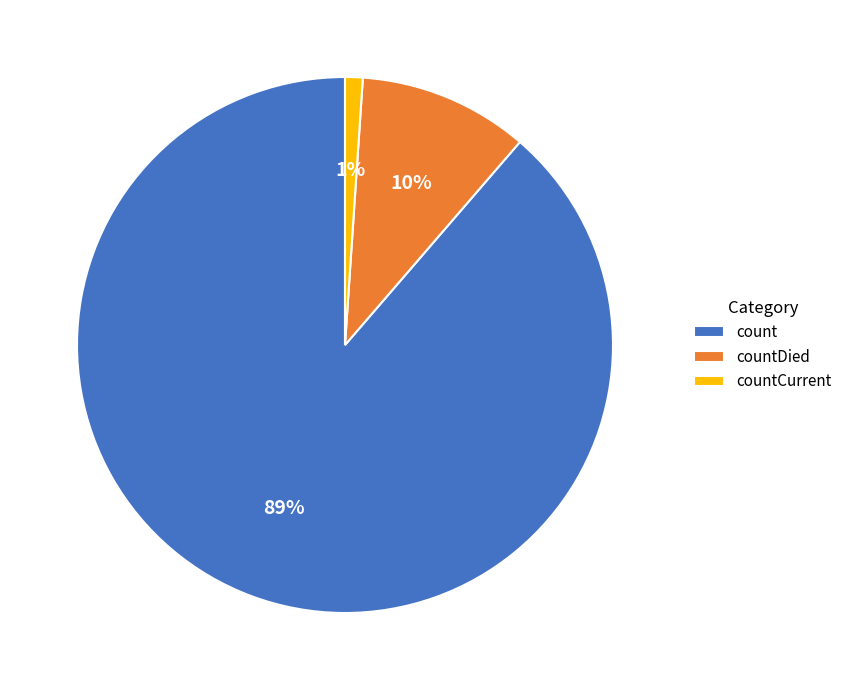

To the nearest percent, what portion does countDied represent?

10%